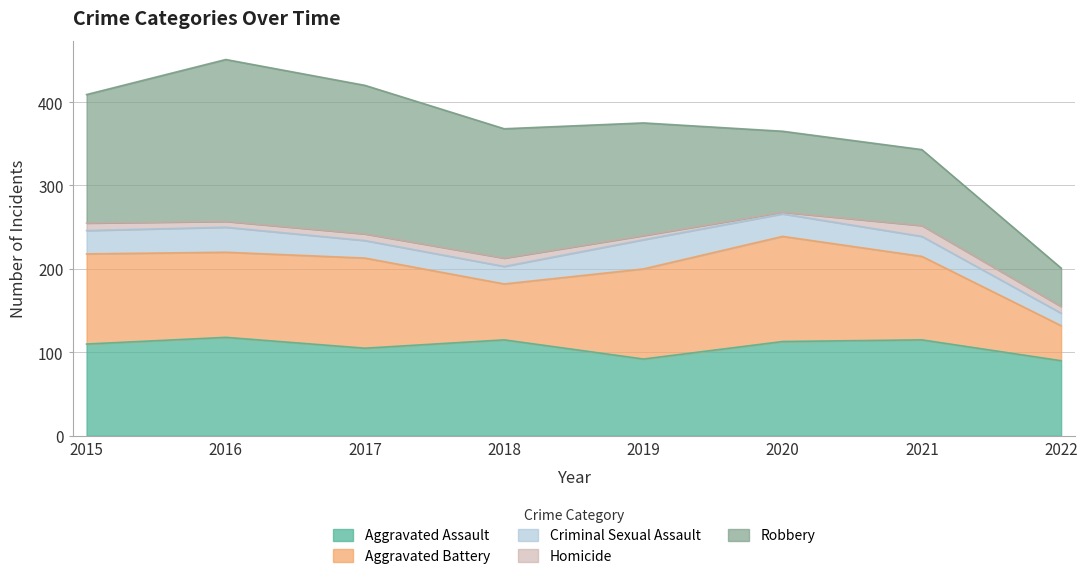

What is the lowest value of the Criminal Sexual Assault series?

15